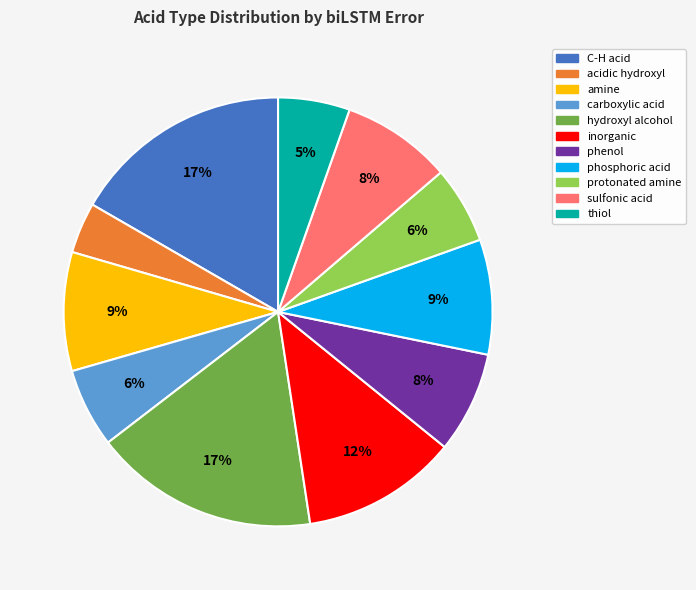

Which category has the smallest portion of the pie?

acidic hydroxyl